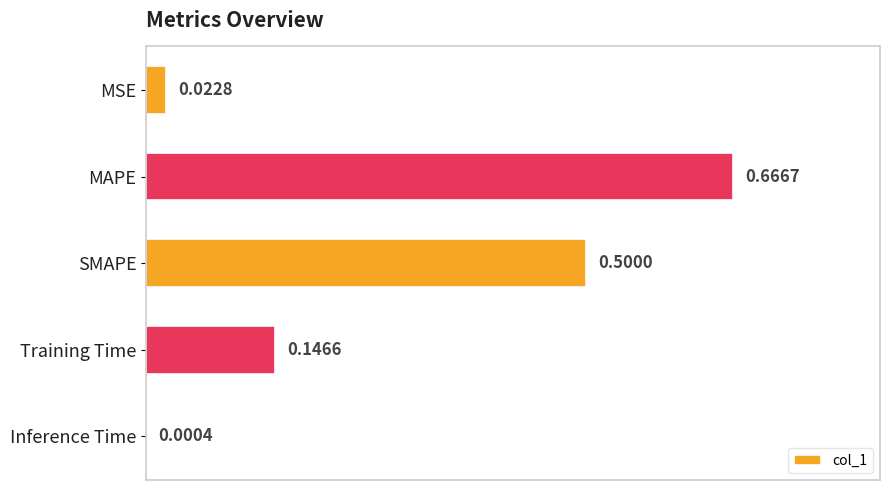

What is the average value?

0.3